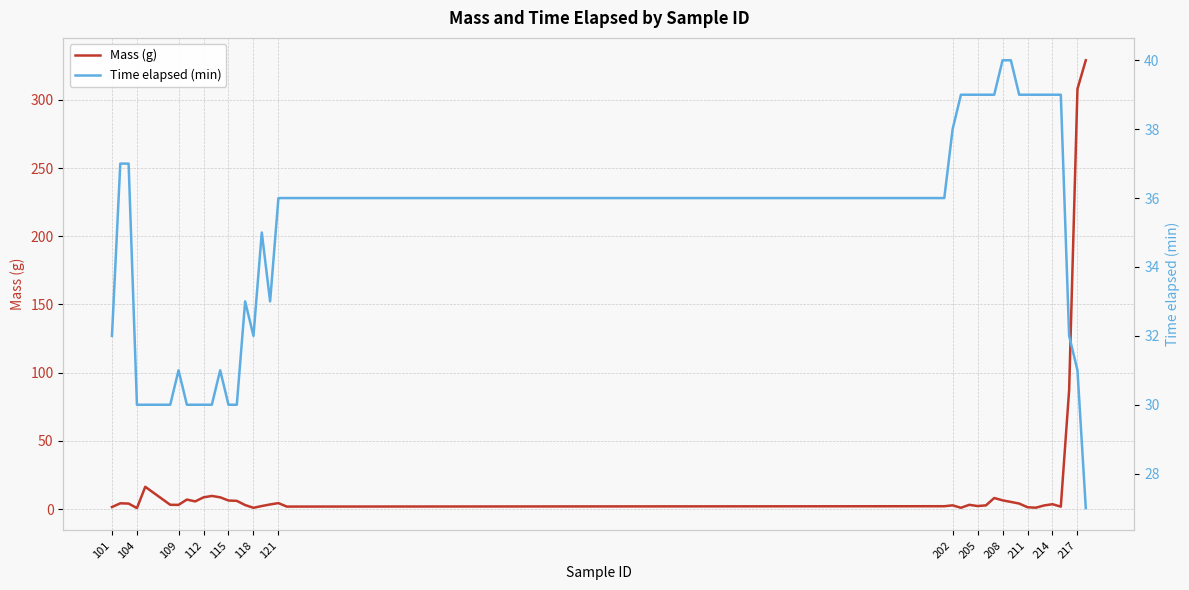

The Mass (g) series shows 4.4 at 121. True or false?

True